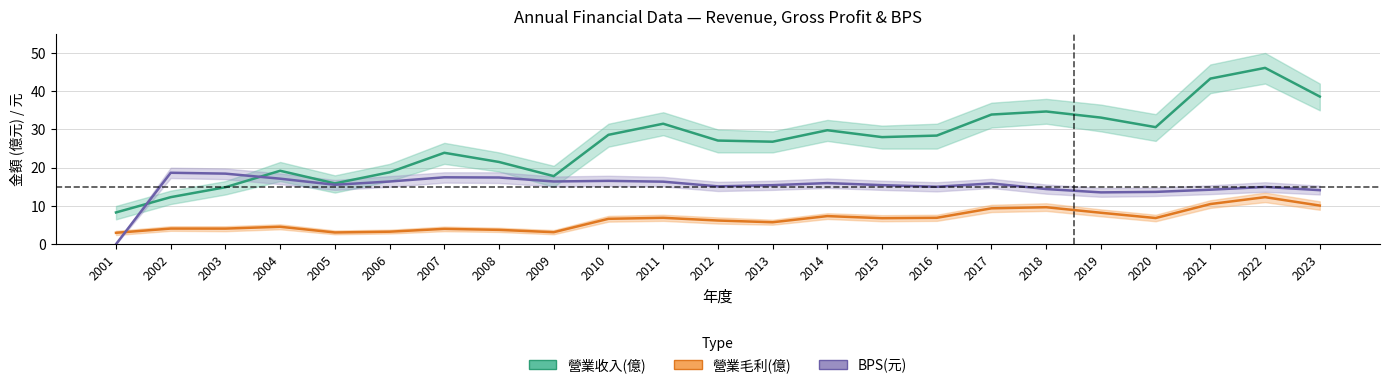

What is the average value of the 營業收入(億) series?

26.7